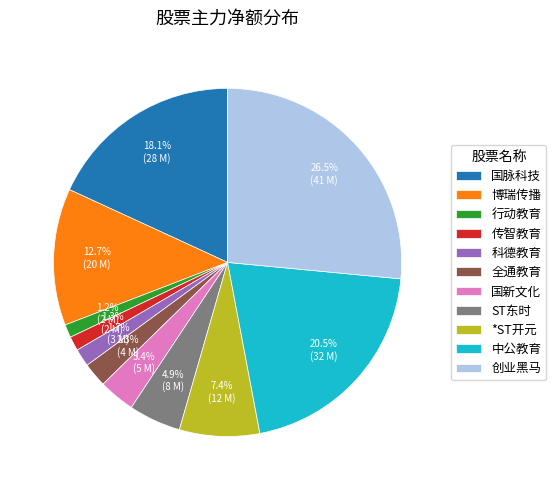

Which slice is the largest?

创业黑马